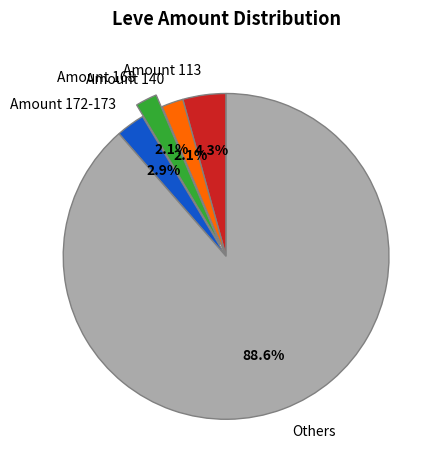

Count the number of slices in the pie.

5